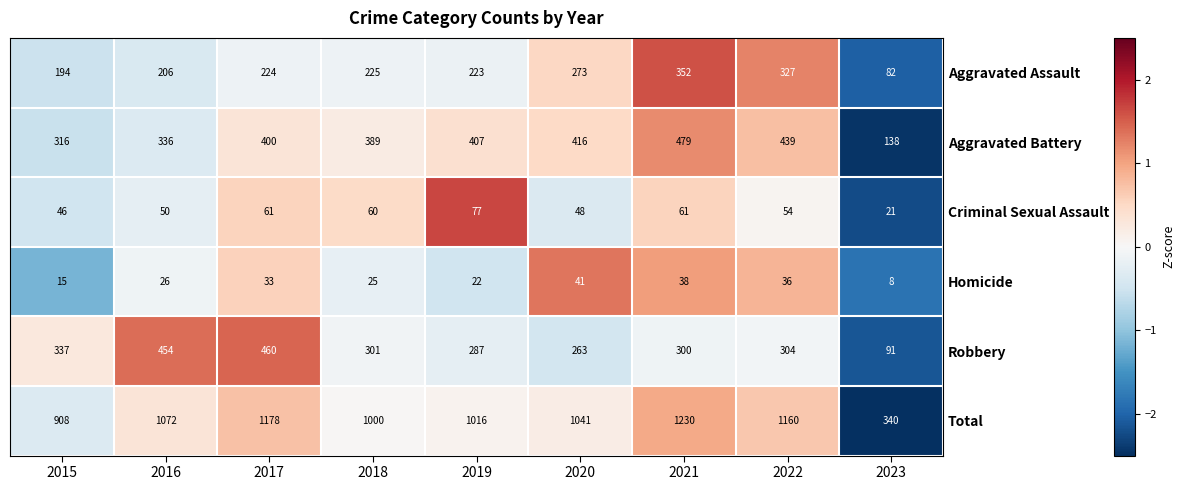

What is the highest value of the Robbery series?

460